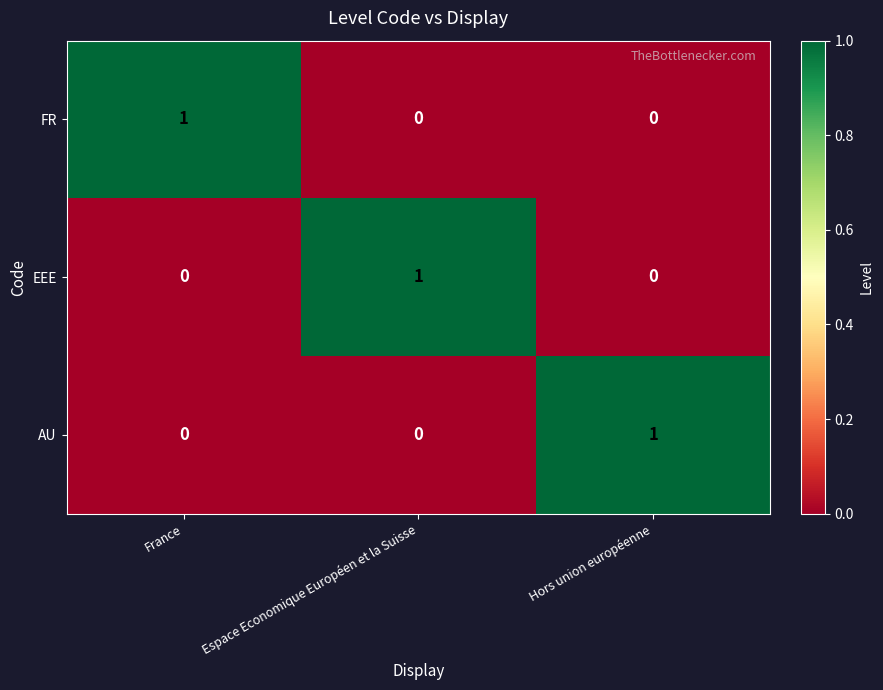

Reading left to right, list all the values displayed in this chart.

FR: 1	0	0
EEE: 0	1	0
AU: 0	0	1